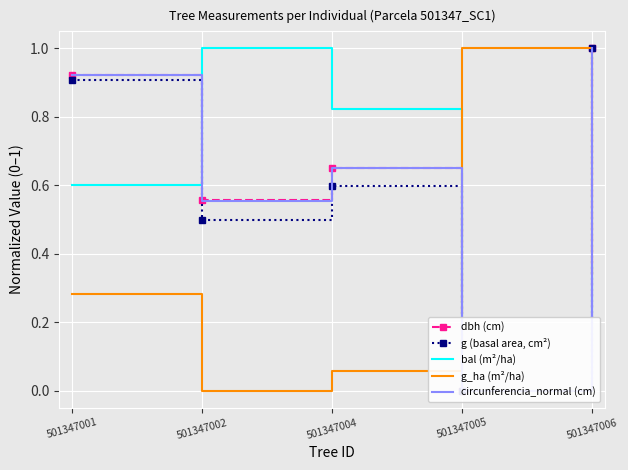

The value of g_ha (m²/ha) at 501347005 is 1.0. True or false?

True